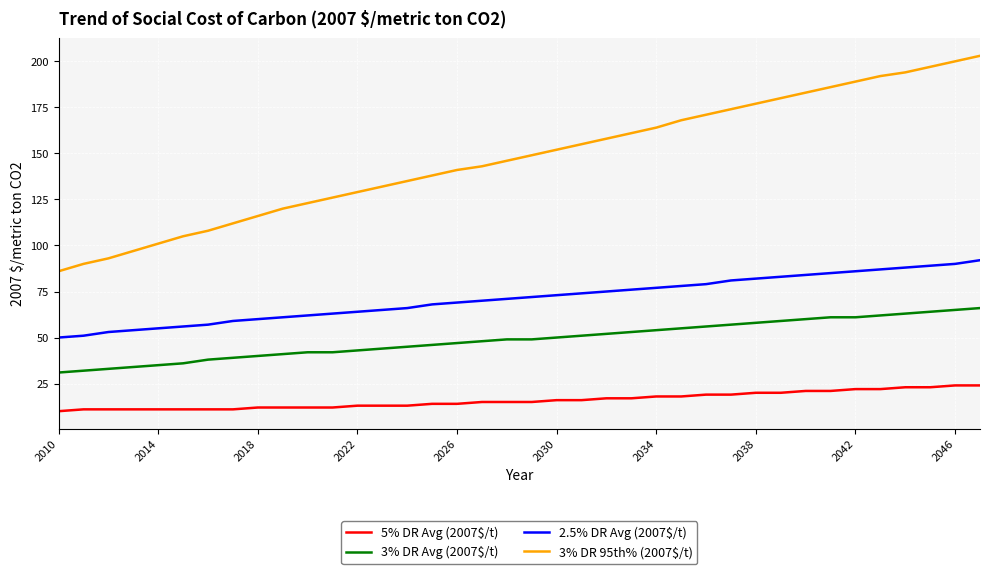

What is the smallest value displayed?

10